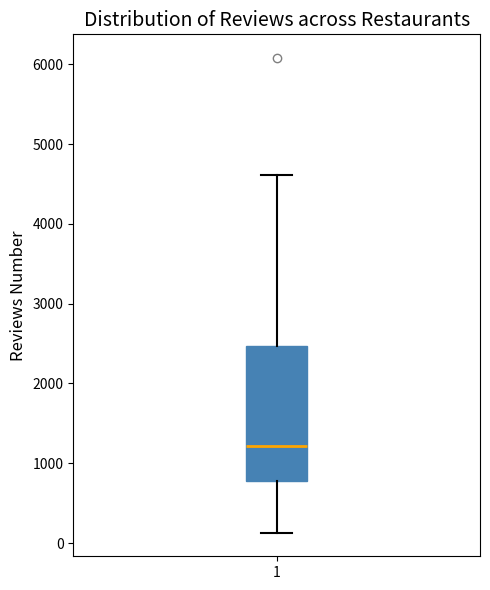

Where does the lower whisker of the box at x = 1 end on the y-axis? The values are not printed on the chart, so give them approximately, as read against the axis.

100